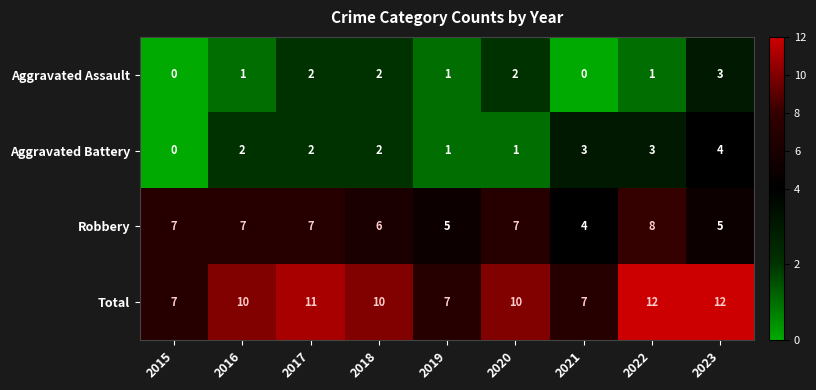

What is the difference between the maximum and second lowest values in the Aggravated Assault series?

3